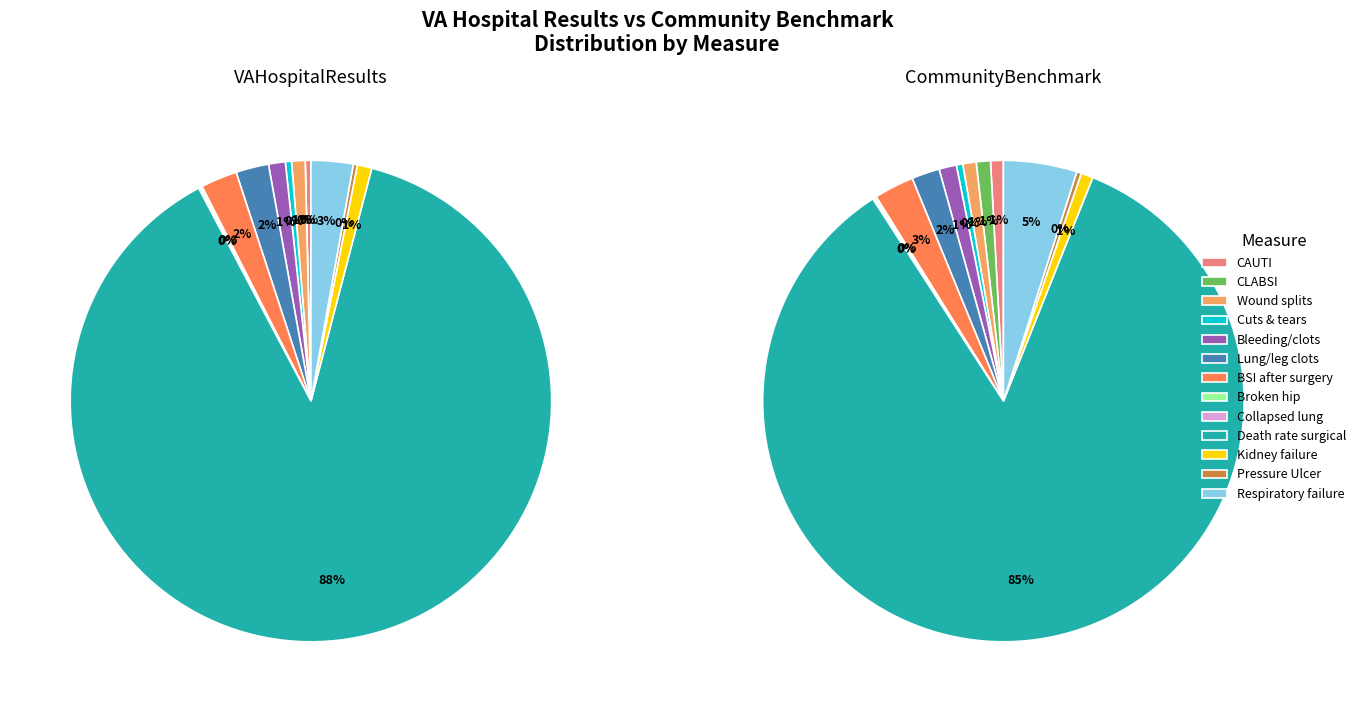

At Catheter-associated urinary tract infection, list the series in order from largest to smallest.

CommunityBenchmark, VAHospitalResults